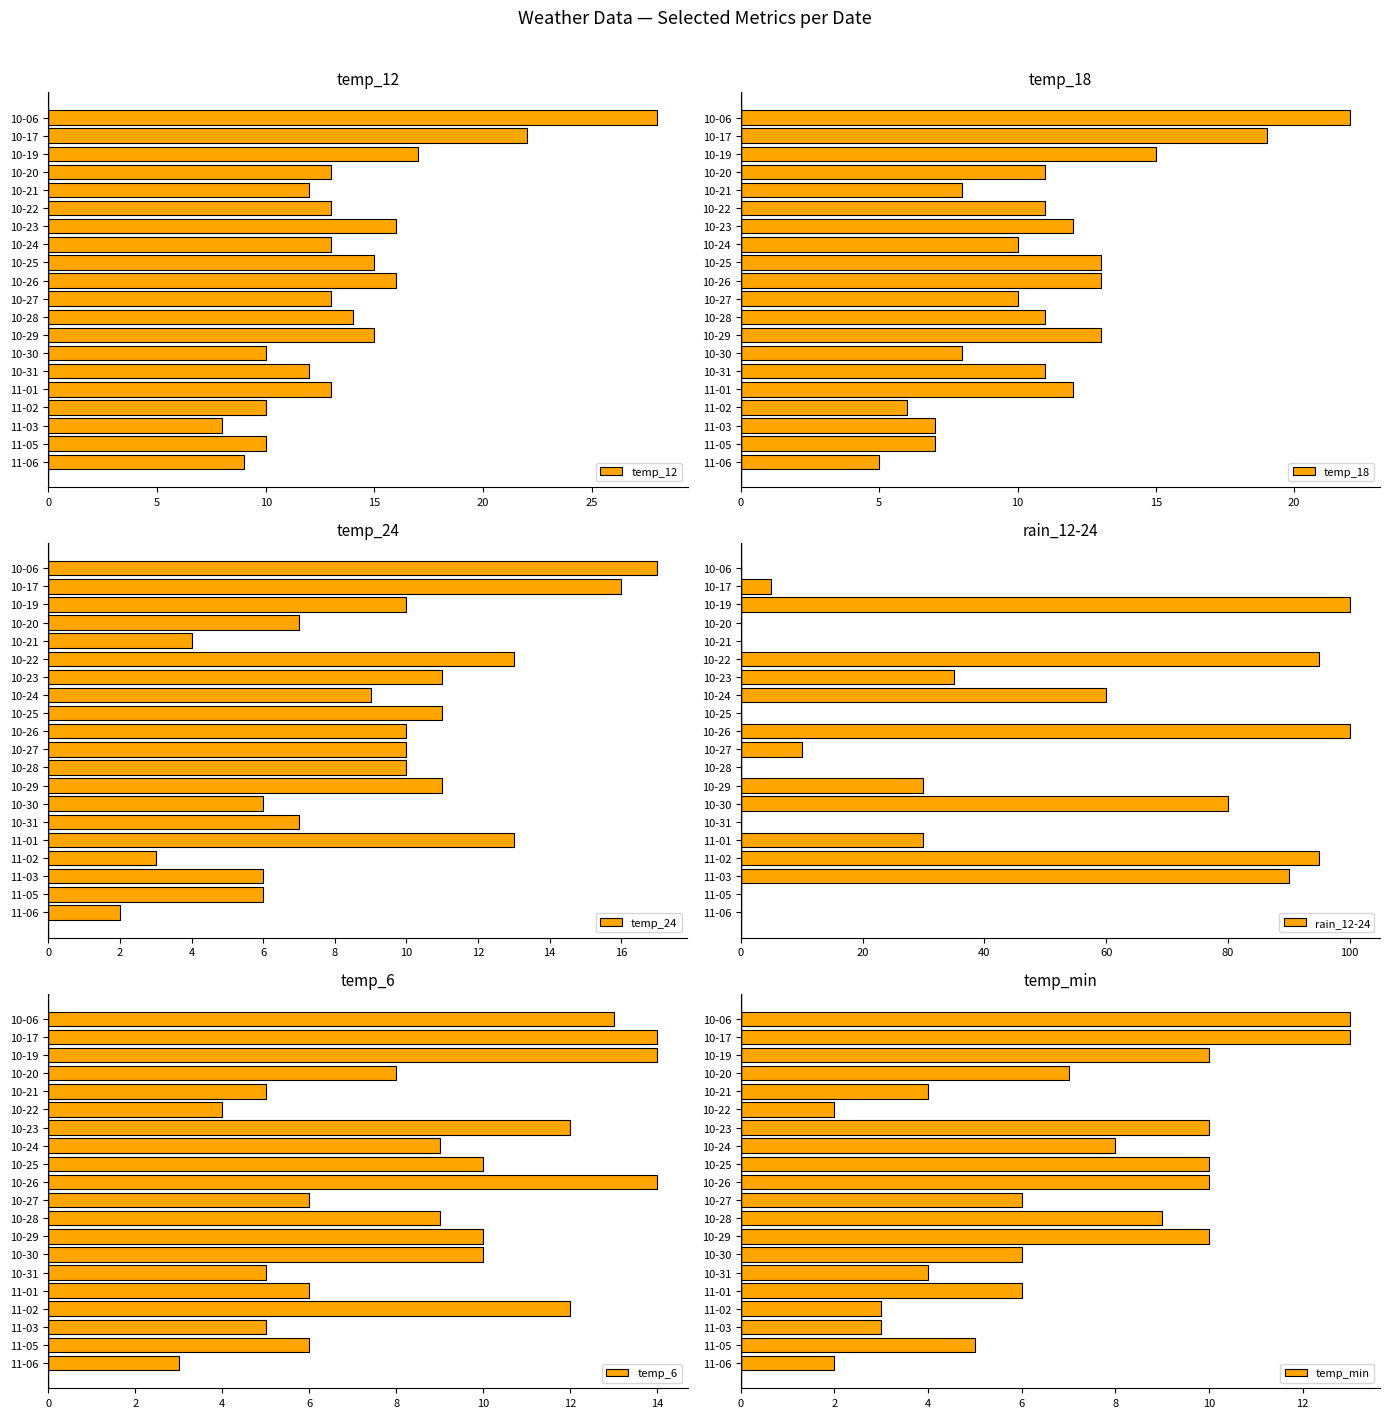

How many values in the temp_min series are below 7?

10